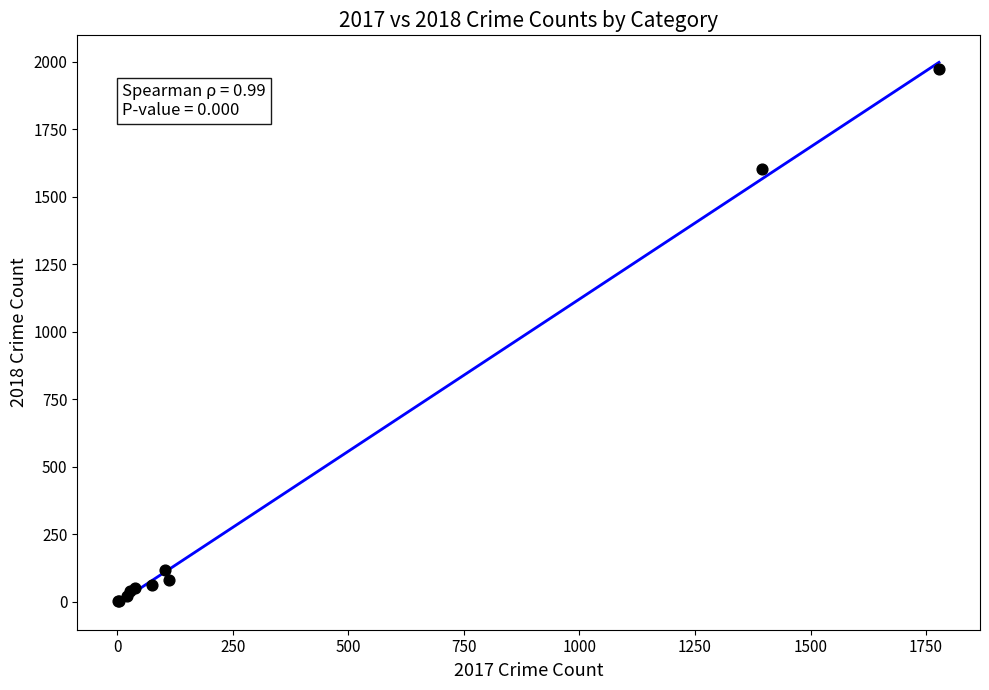

What Y value in the scatter plot is closest to 987?

1602